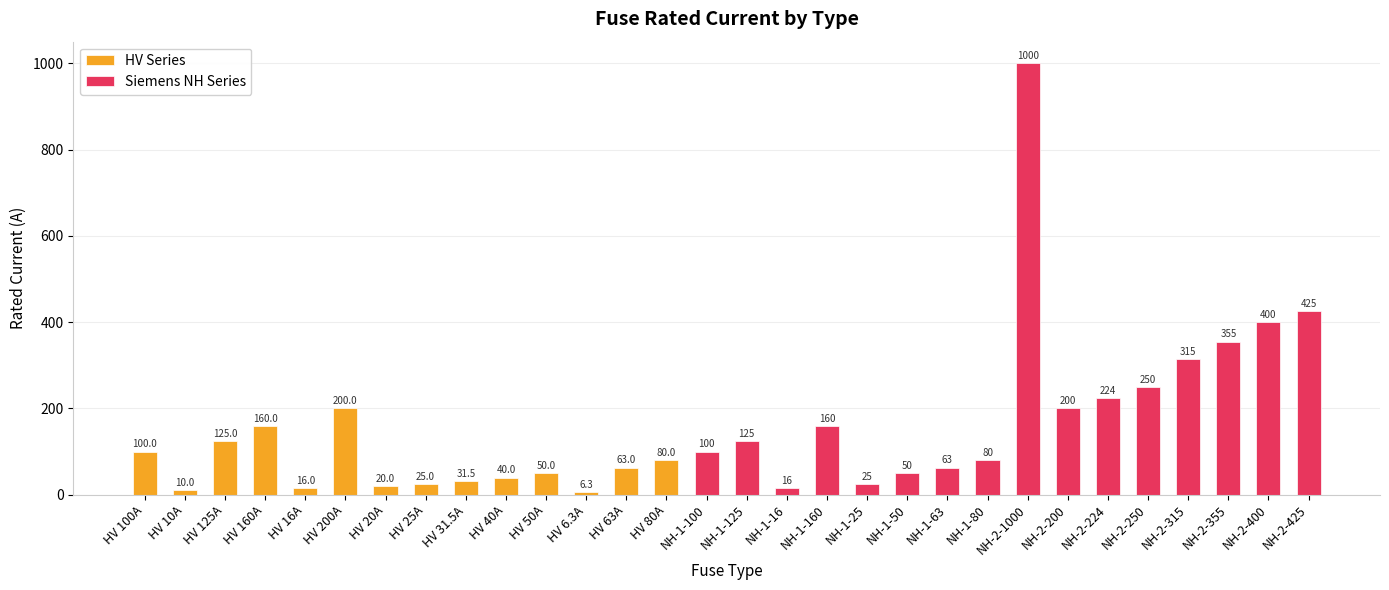

Reading left to right, transcribe all the data shown in this chart.

100.0	10.0	125.0	160.0	16.0	200.0	20.0	25.0	31.5	40.0	50.0	6.3	63.0	80.0	100.0	125.0	16.0	160.0	25.0	50.0	63.0	80.0	1000.0	200.0	224.0	250.0	315.0	355.0	400.0	425.0